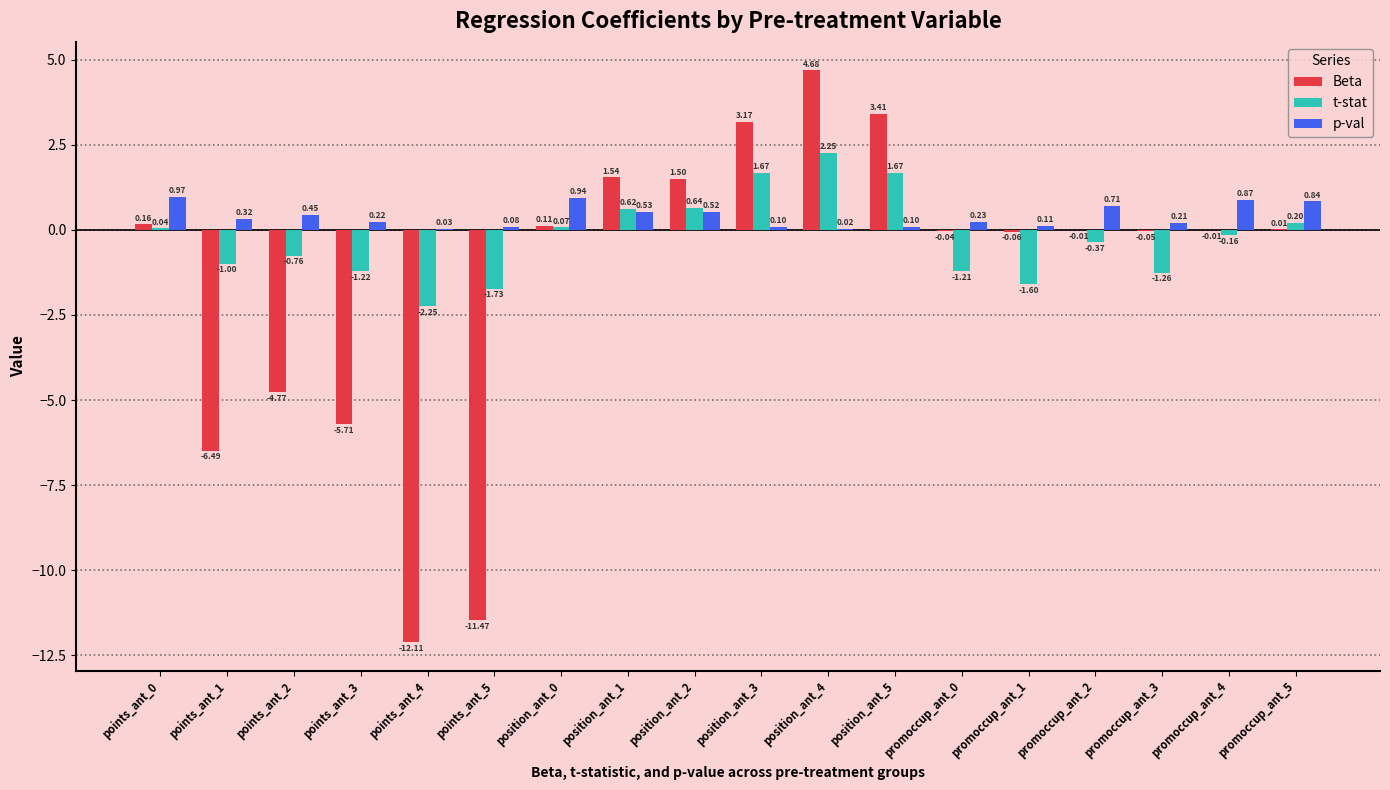

What is the sum of all t-stat values?

-4.4